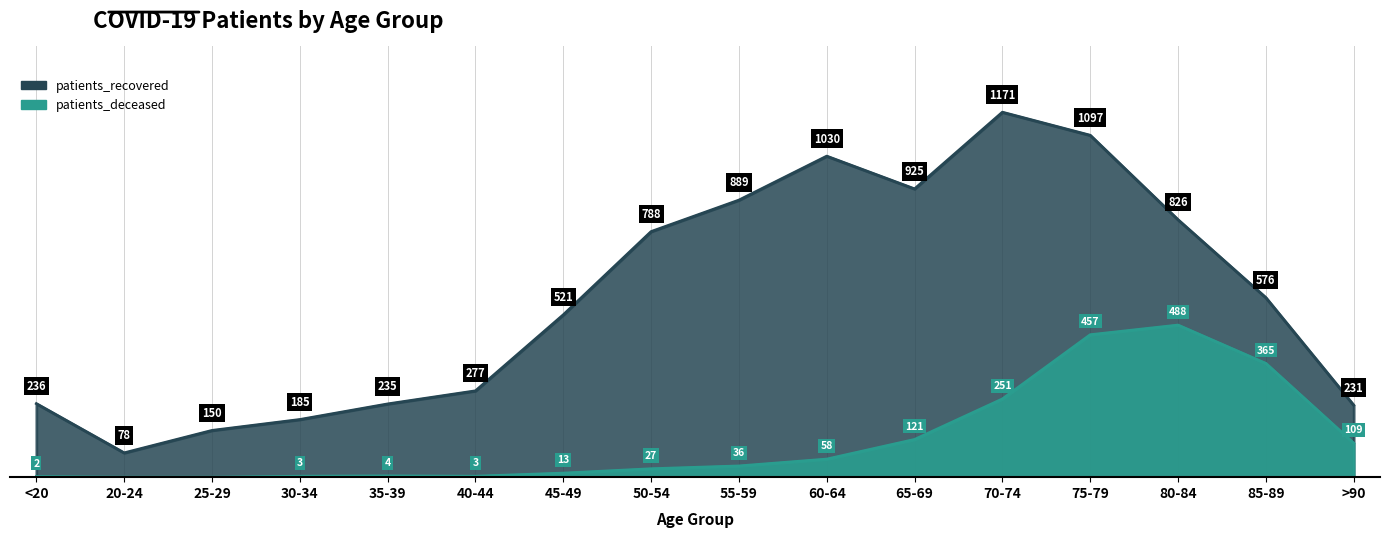

Which series has the largest range (max minus min)?

patients_recovered